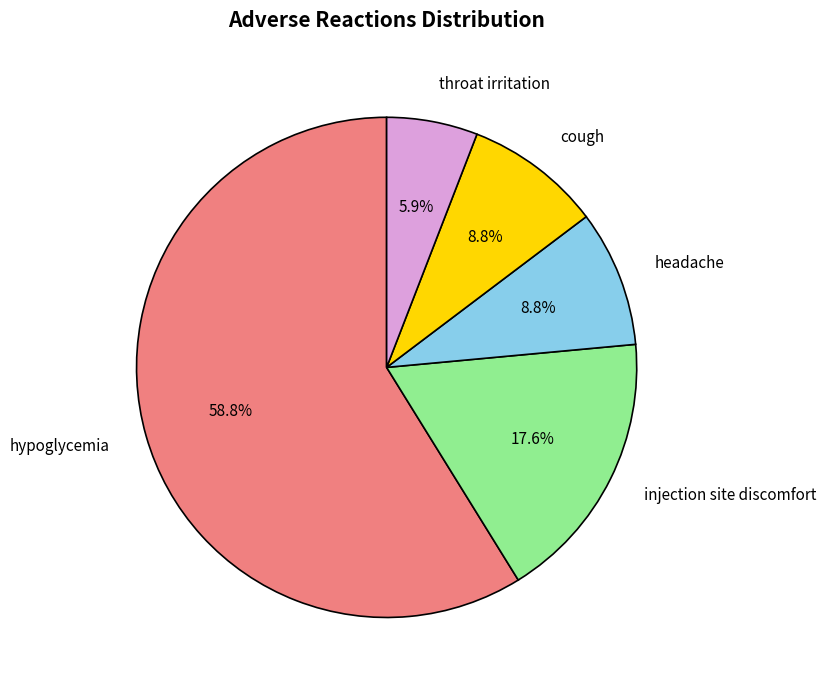

Approximately how many times larger is the value at throat irritation compared to hypoglycemia?

0.1